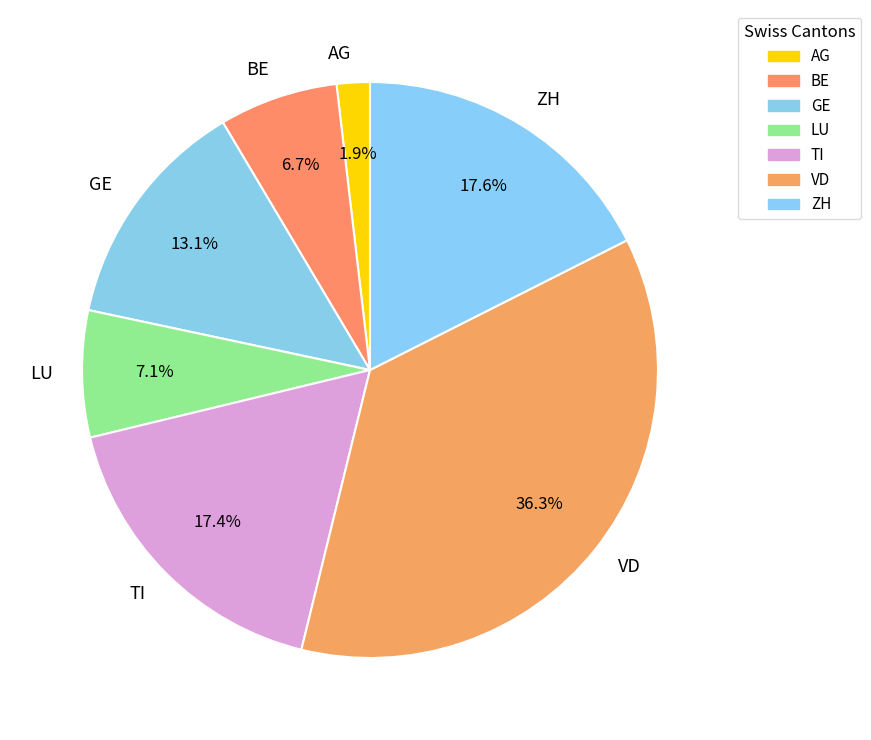

Which category has the smallest portion of the pie?

AG